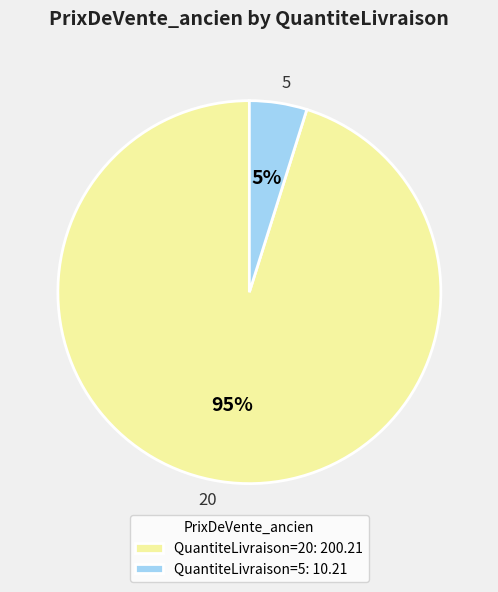

Is there a majority slice in this chart?

Yes